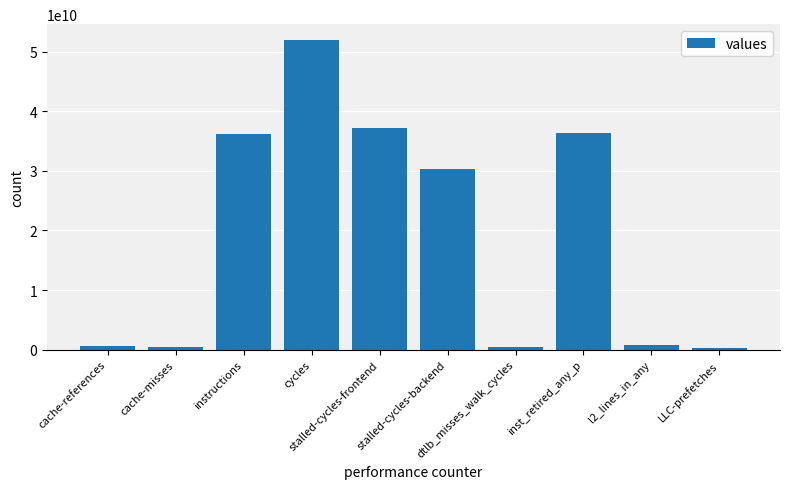

How many data points does each series have?

10